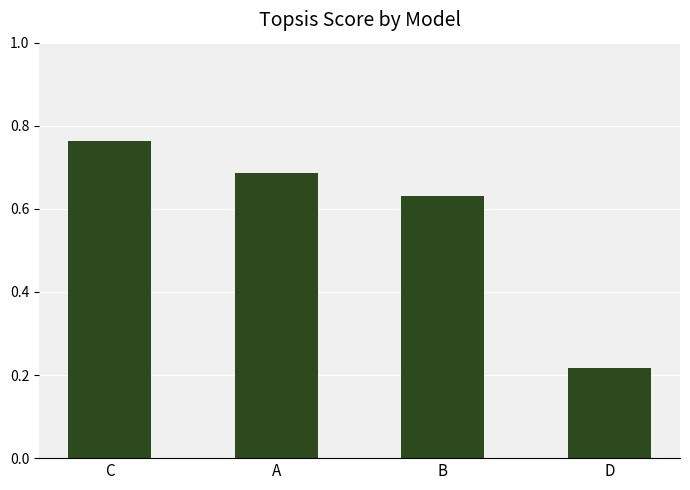

Which category has the highest value across all series?

C